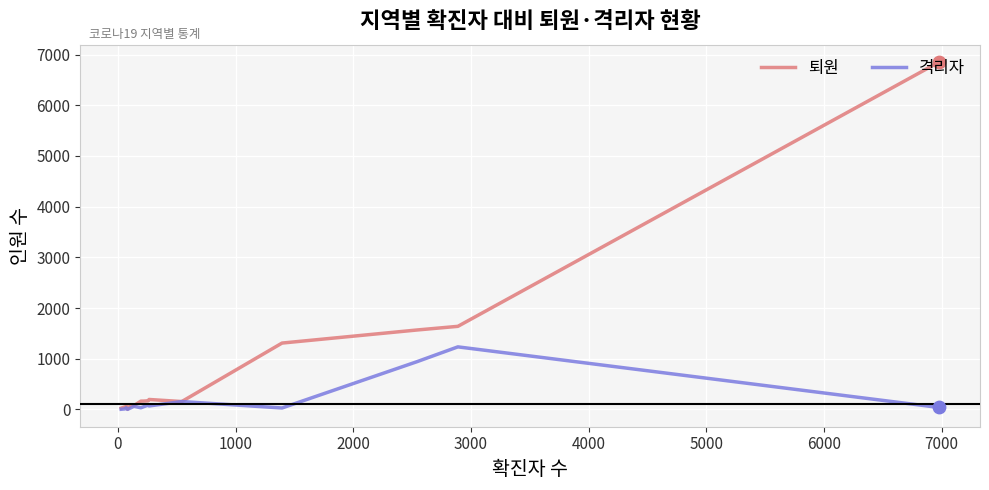

Which series has the widest spread of values?

퇴원